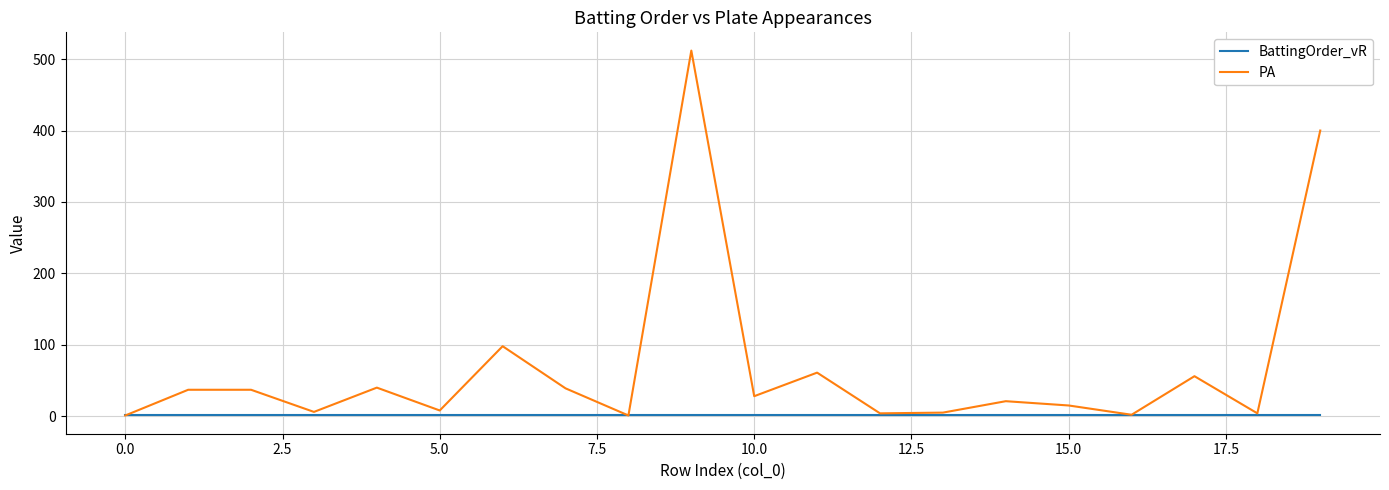

Which series has the largest range (max minus min)?

PA